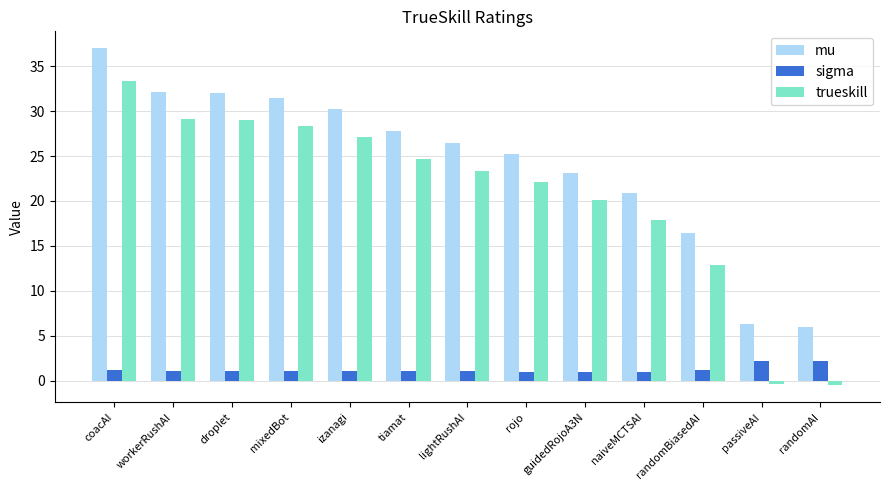

How many negative values does the trueskill series have?

2